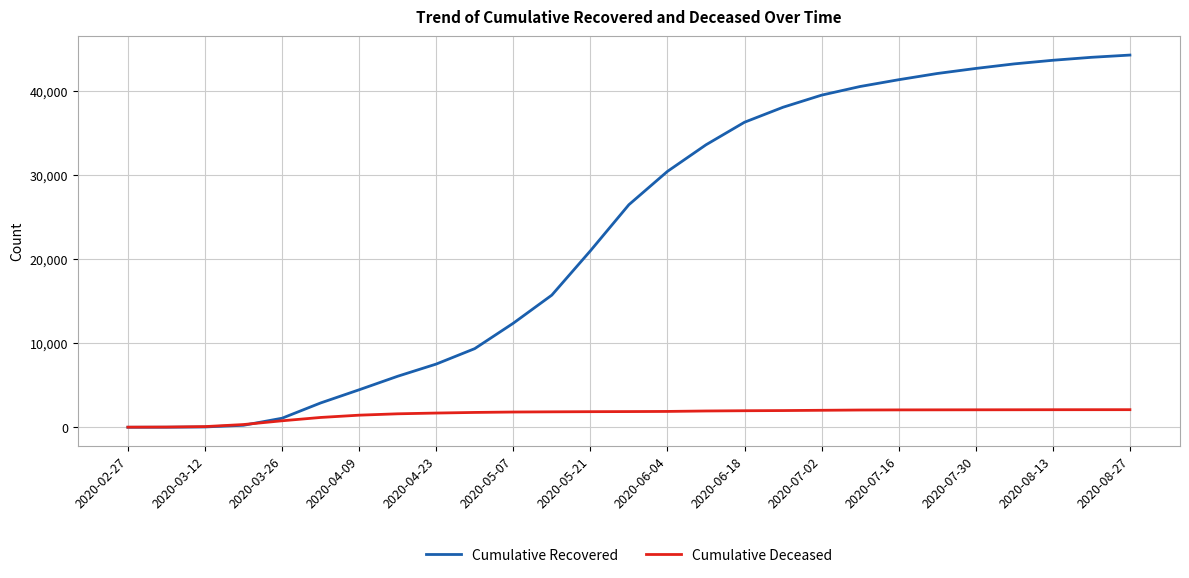

Which series ends up on top after the final intersection of Cumulative Deceased and Cumulative Recovered?

Cumulative Recovered